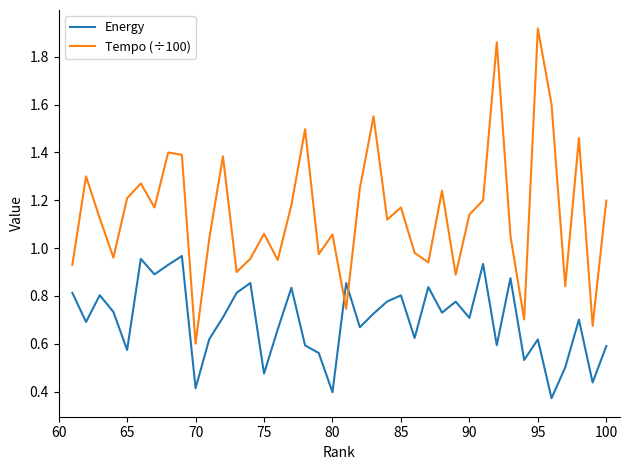

List the series in order of their peak value, highest first.

Tempo (÷100), Energy